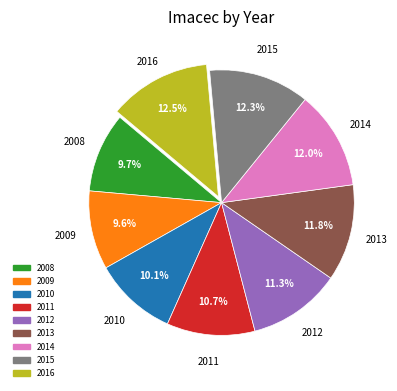

To the nearest percent, what percentage of the pie is 2015?

12%